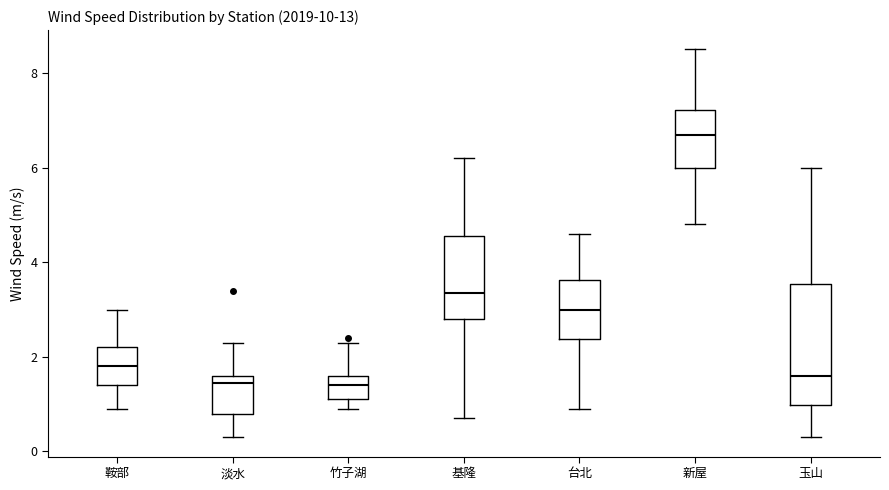

Reading left to right, transcribe this box plot: for each box, give where its median line is, the range the box spans, and where its two whiskers end, as read against the y-axis. The values are not printed on the chart, so give them approximately, as read against the axis.

鞍部: median 1.8, box 1.4 to 2.2, whiskers 1.0 to 3.0
淡水: median 1.4, box 0.8 to 1.6, whiskers 0.4 to 2.4
竹子湖: median 1.4, box 1.2 to 1.6, whiskers 1.0 to 2.4
基隆: median 3.4, box 2.8 to 4.6, whiskers 0.8 to 6.2
台北: median 3.0, box 2.4 to 3.6, whiskers 1.0 to 4.6
新屋: median 6.8, box 6.0 to 7.2, whiskers 4.8 to 8.6
玉山: median 1.6, box 1.0 to 3.6, whiskers 0.4 to 6.0